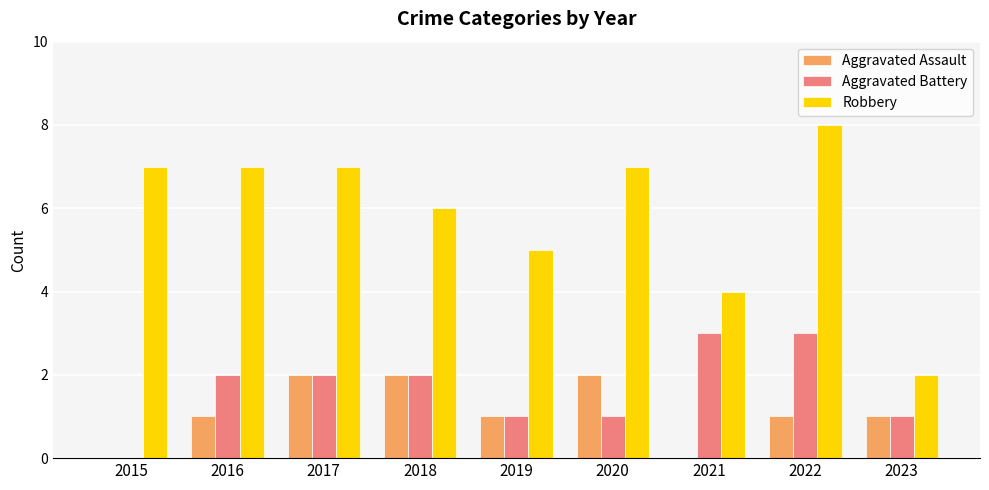

Which series has the largest total across all categories?

Robbery